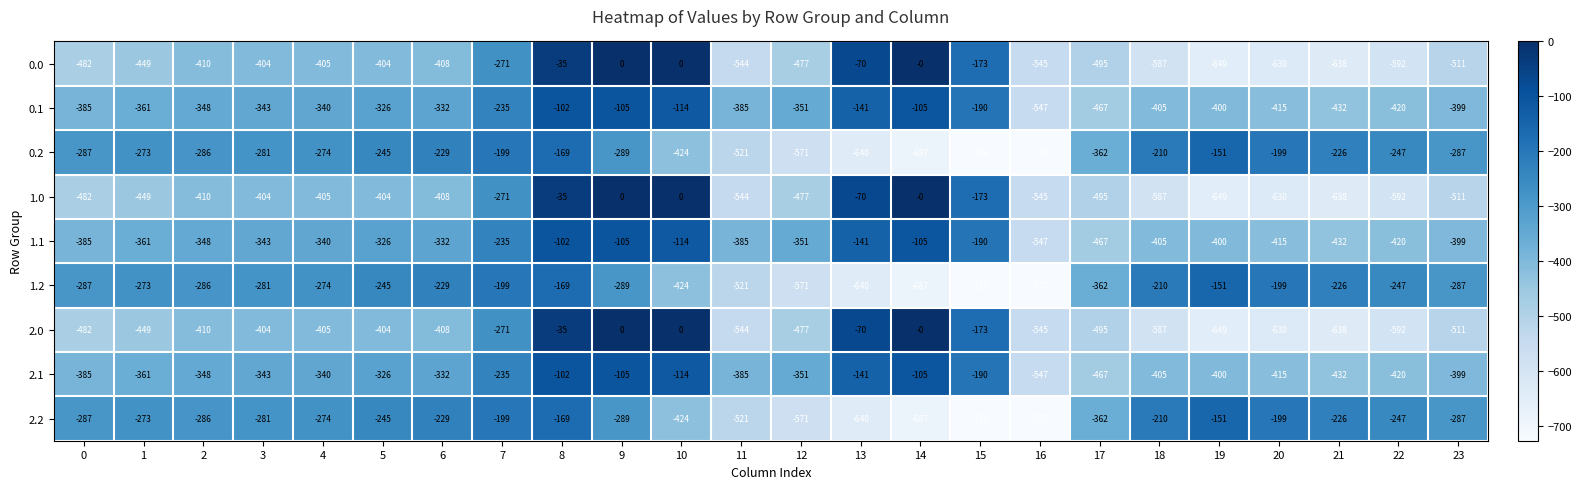

What is the total value across all series at 4?

-3057